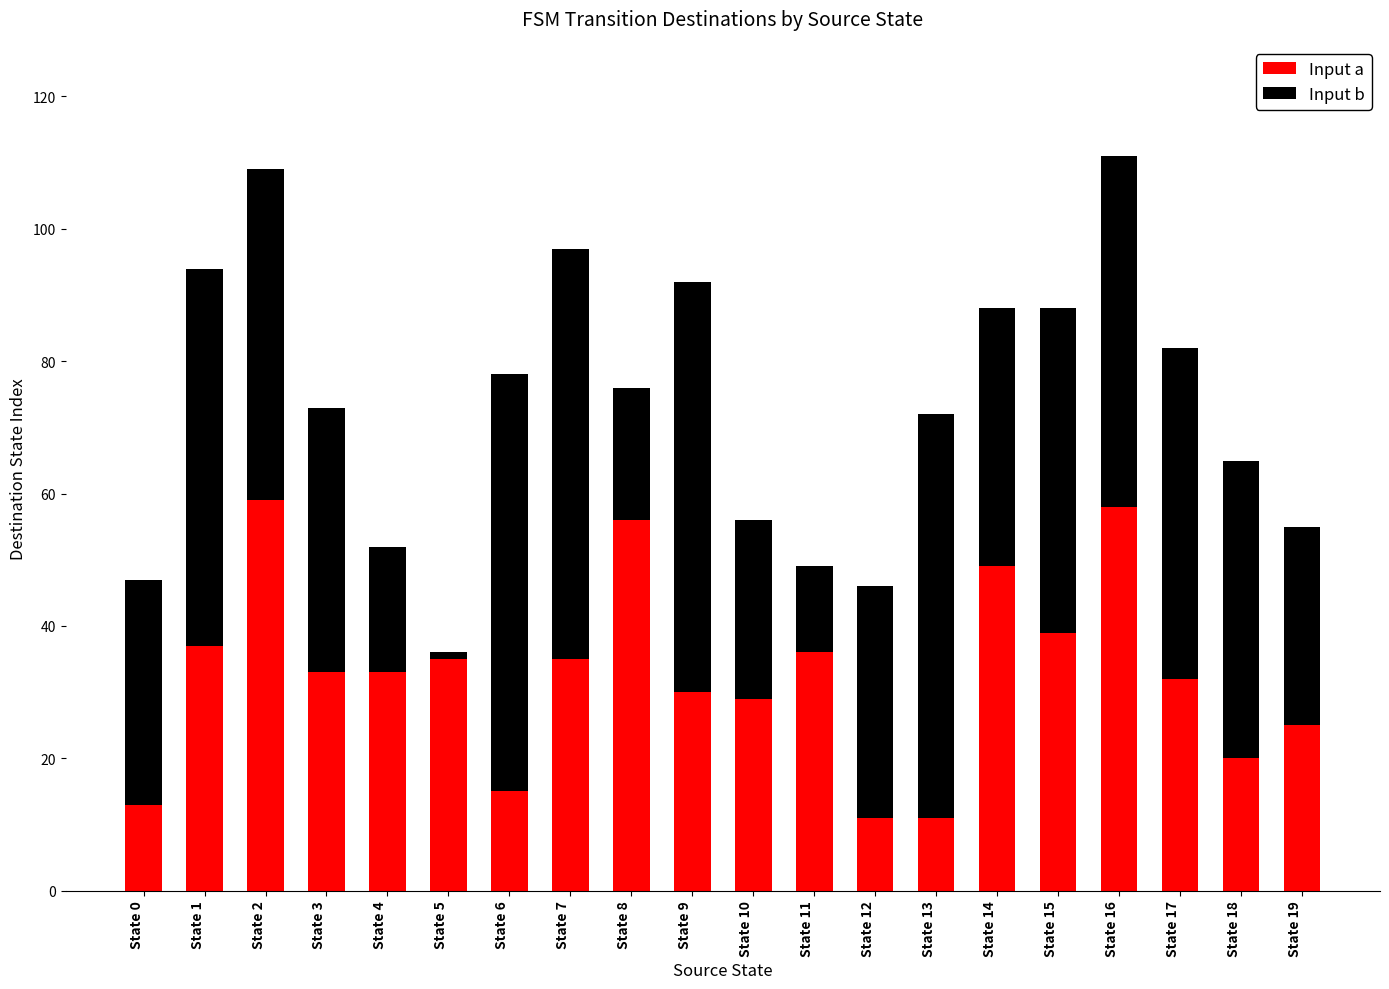

What is the total value across all series at State 17?

82